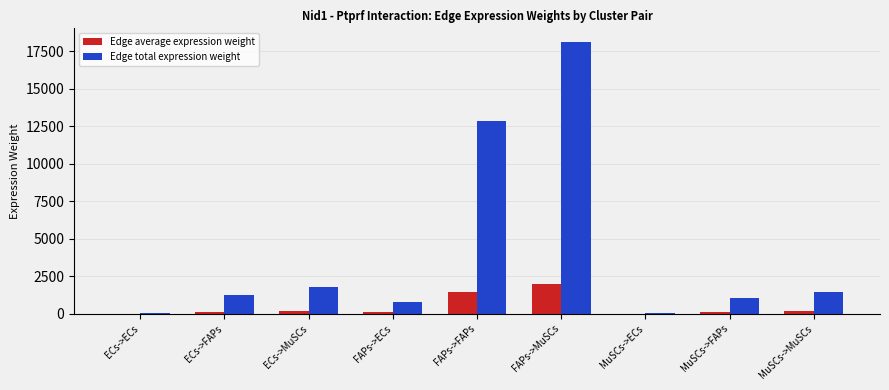

Which series has the largest total across all categories?

Edge total expression weight